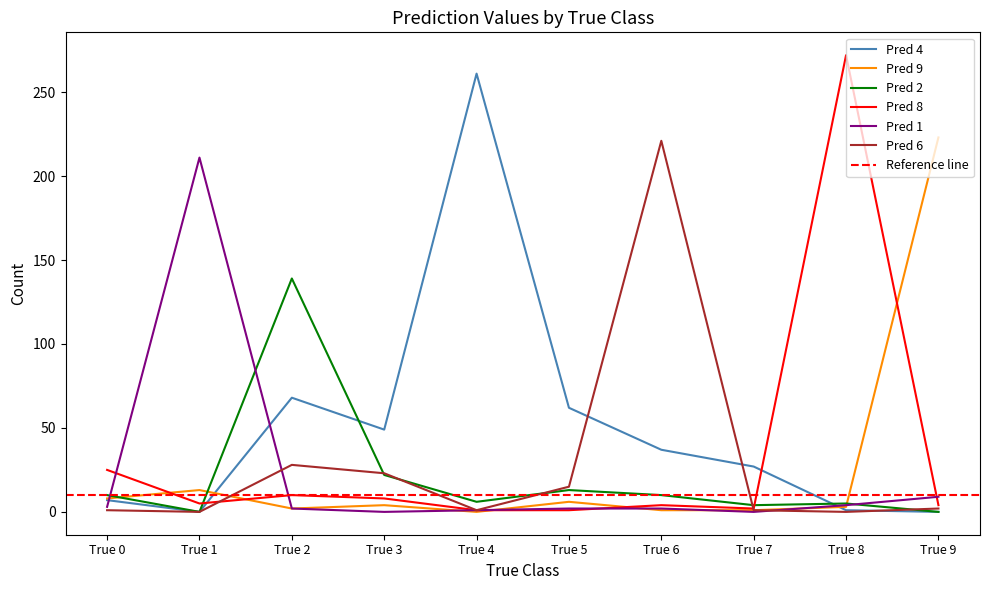

True or false: Pred 1 and Pred 9 intersect in this chart.

True